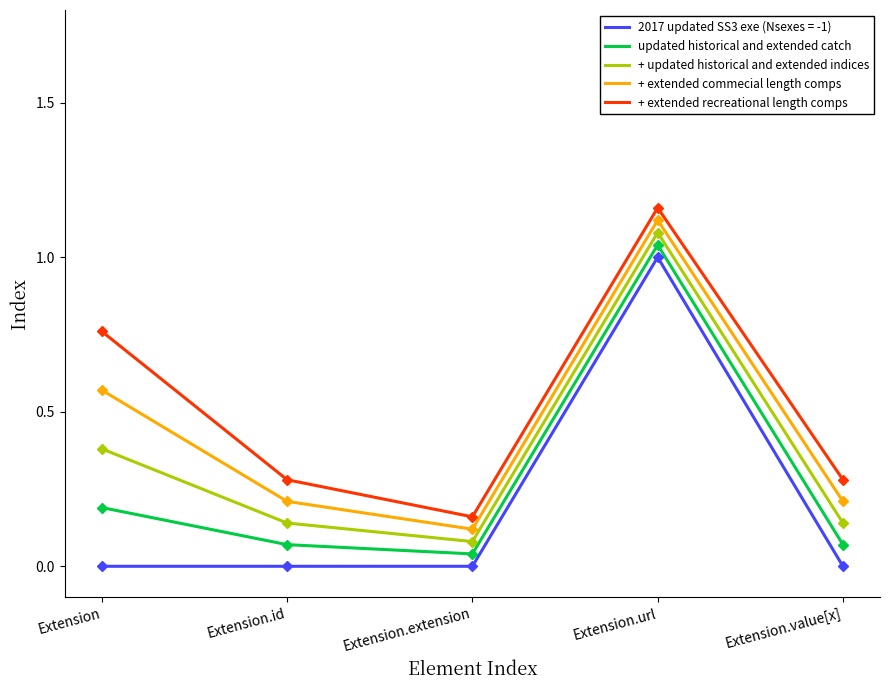

True or false: 2017 updated SS3 exe (Nsexes = -1) and + extended commecial length comps intersect in this chart.

False